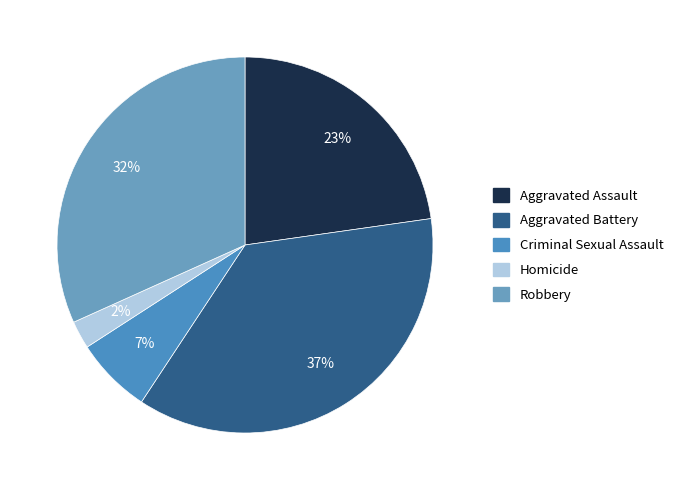

Rank the categories by value from lowest to highest.

Homicide, Criminal Sexual Assault, Aggravated Assault, Robbery, Aggravated Battery